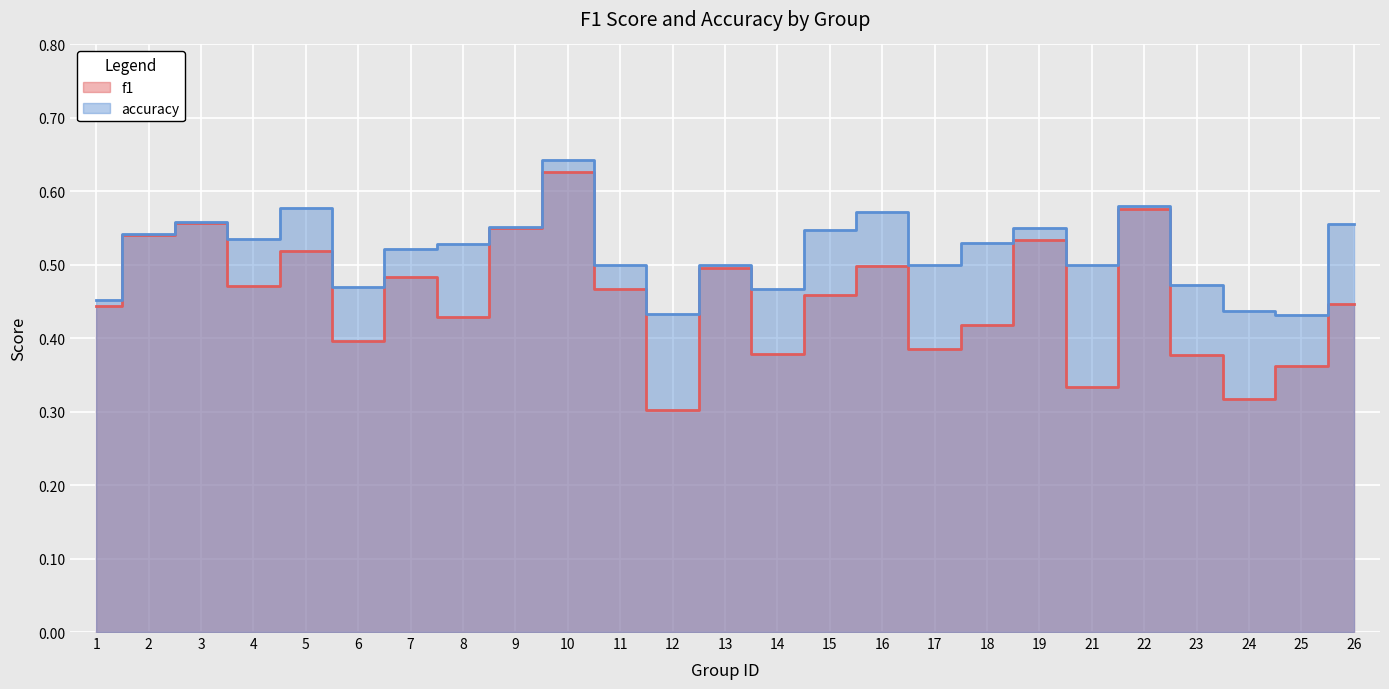

Reading left to right, what are all the values shown in this chart?

f1: 1=0.4	2=0.5	3=0.6	4=0.5	5=0.5	6=0.4	7=0.5	8=0.4	9=0.5	10=0.6	11=0.5	12=0.3	13=0.5	14=0.4	15=0.5	16=0.5	17=0.4	18=0.4	19=0.5	21=0.3	22=0.6	23=0.4	24=0.3	25=0.4	26=0.4
accuracy: 1=0.5	2=0.5	3=0.6	4=0.5	5=0.6	6=0.5	7=0.5	8=0.5	9=0.6	10=0.6	11=0.5	12=0.4	13=0.5	14=0.5	15=0.5	16=0.6	17=0.5	18=0.5	19=0.6	21=0.5	22=0.6	23=0.5	24=0.4	25=0.4	26=0.6